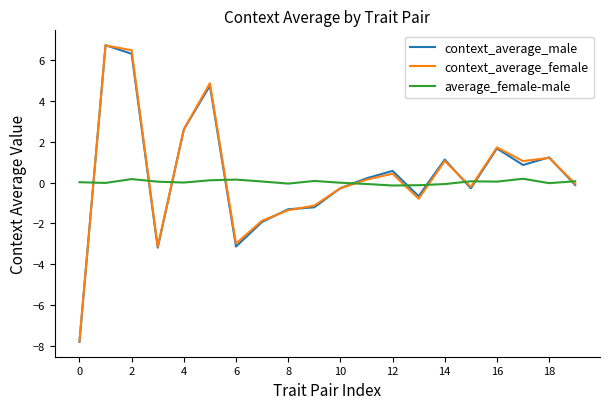

True or false: context_average_male and average_female-male intersect in this chart.

True